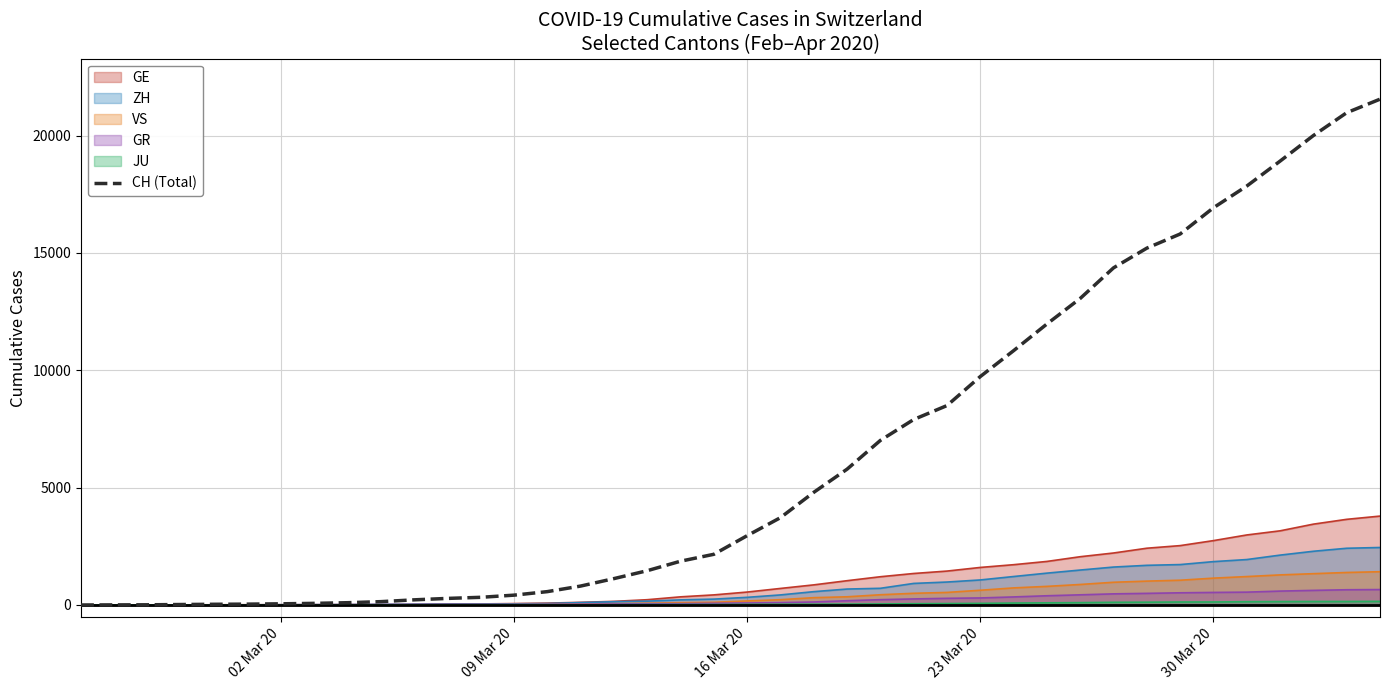

Which series has the widest spread of values?

CH (Total)